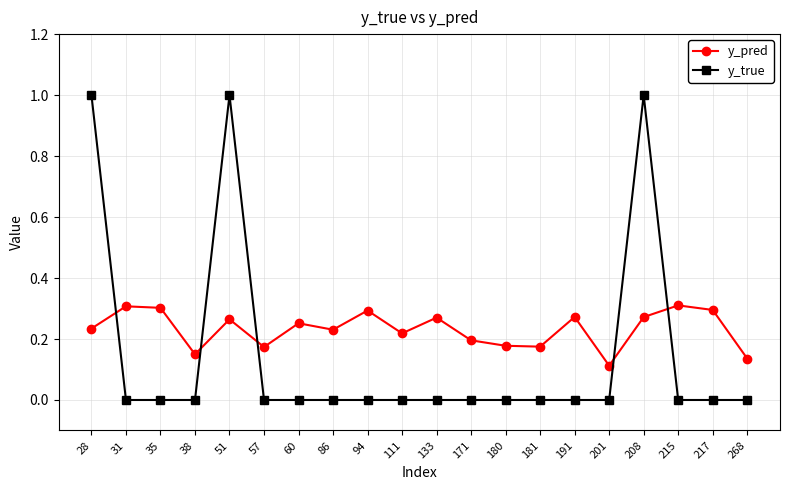

True or false: y_true and y_pred intersect in this chart.

True